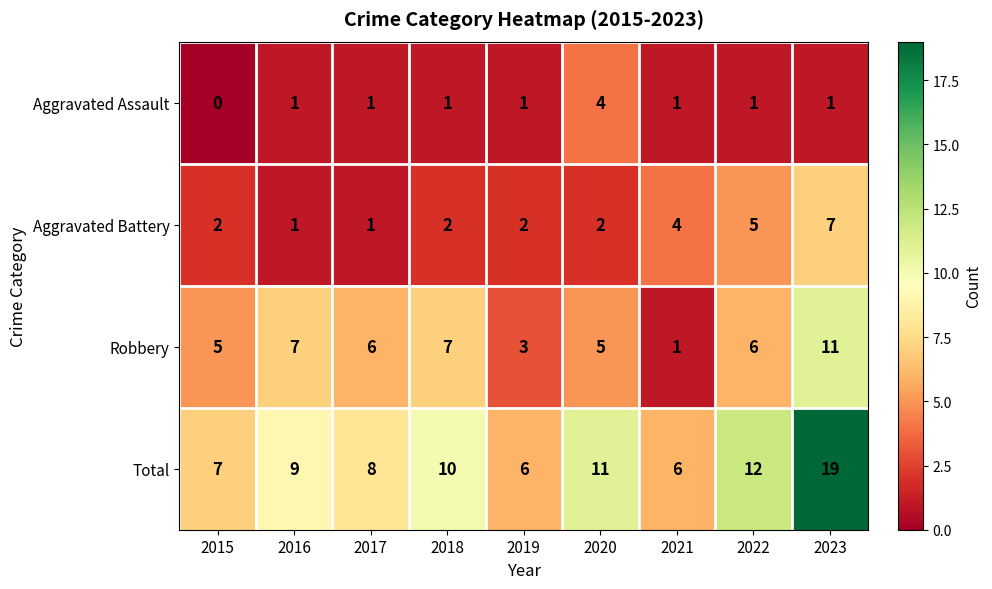

True or false: Total has a value of 12 at 2015.

False